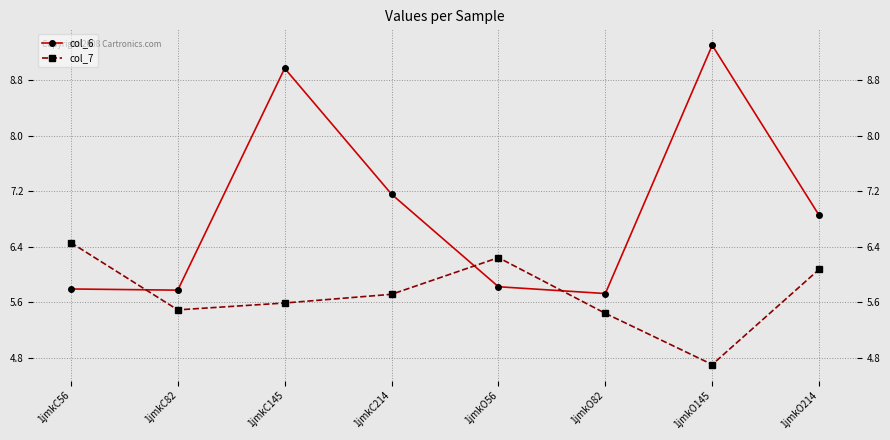

How many lines are shown in the chart?

2